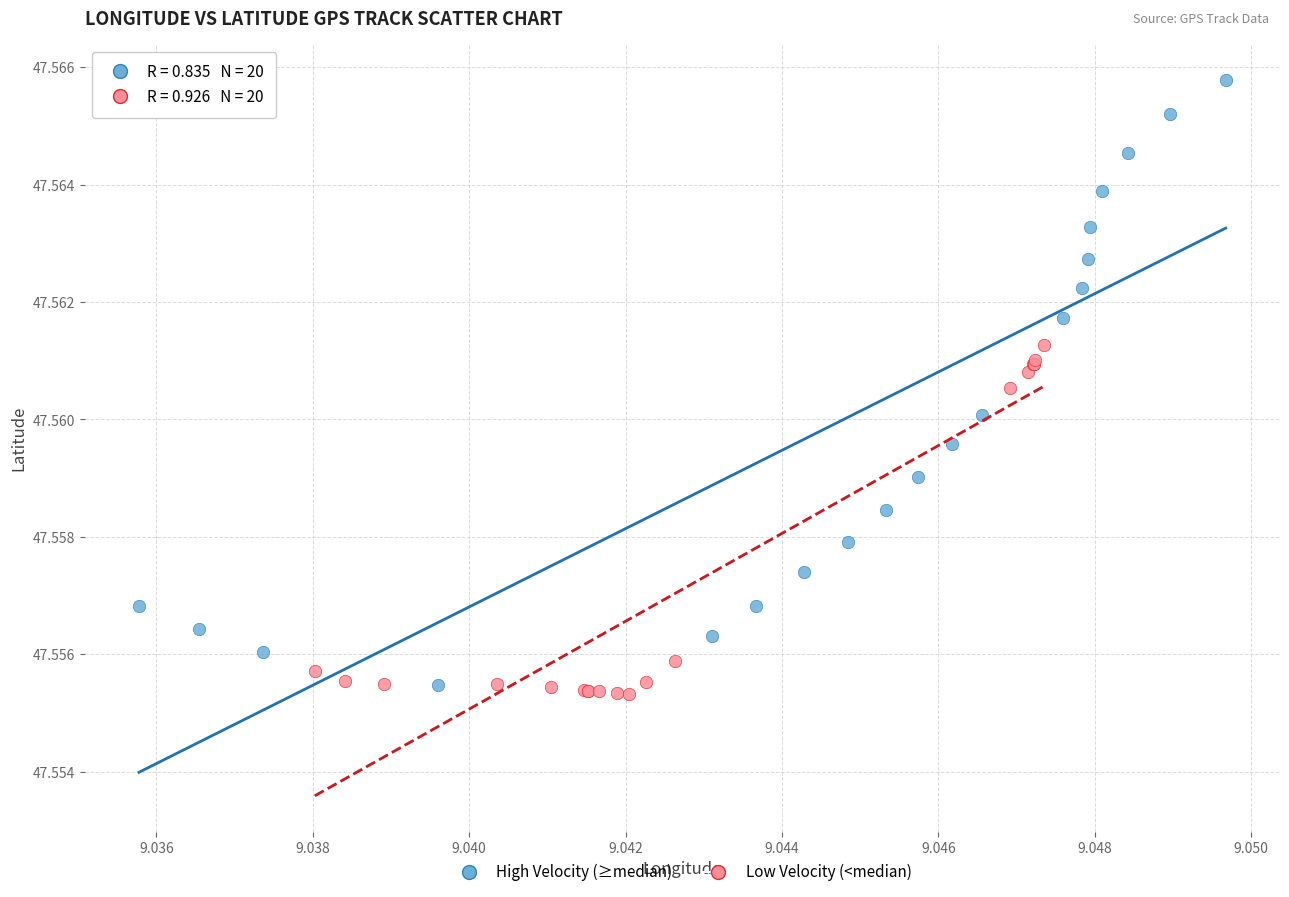

Which series reaches the maximum Y coordinate?

High Velocity (≥median)